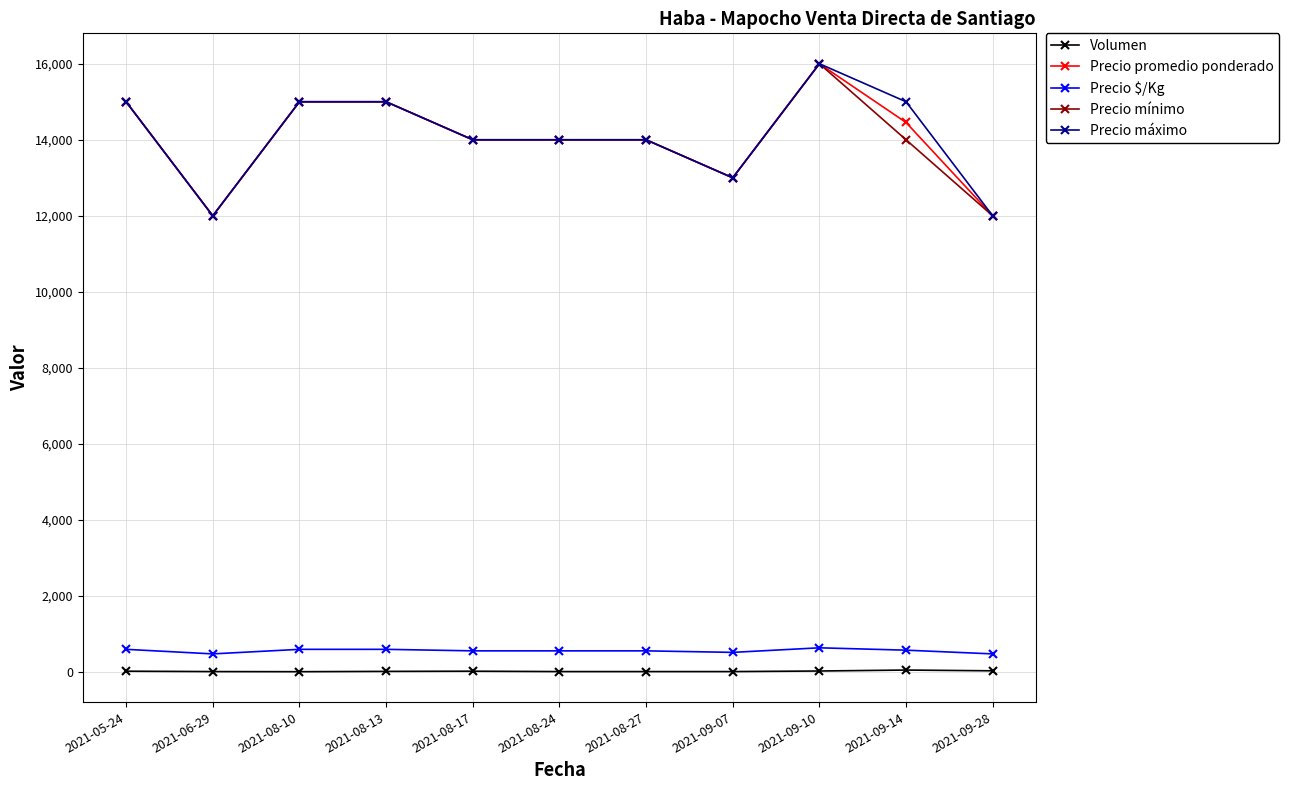

Is the value of Precio promedio ponderado at 2021-08-10 greater than the value of Volumen at 2021-09-28?

Yes